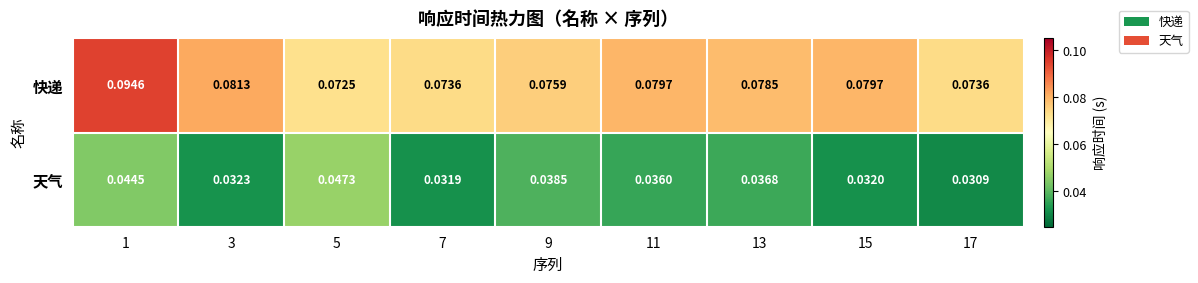

Which series has the largest total across all categories?

快递